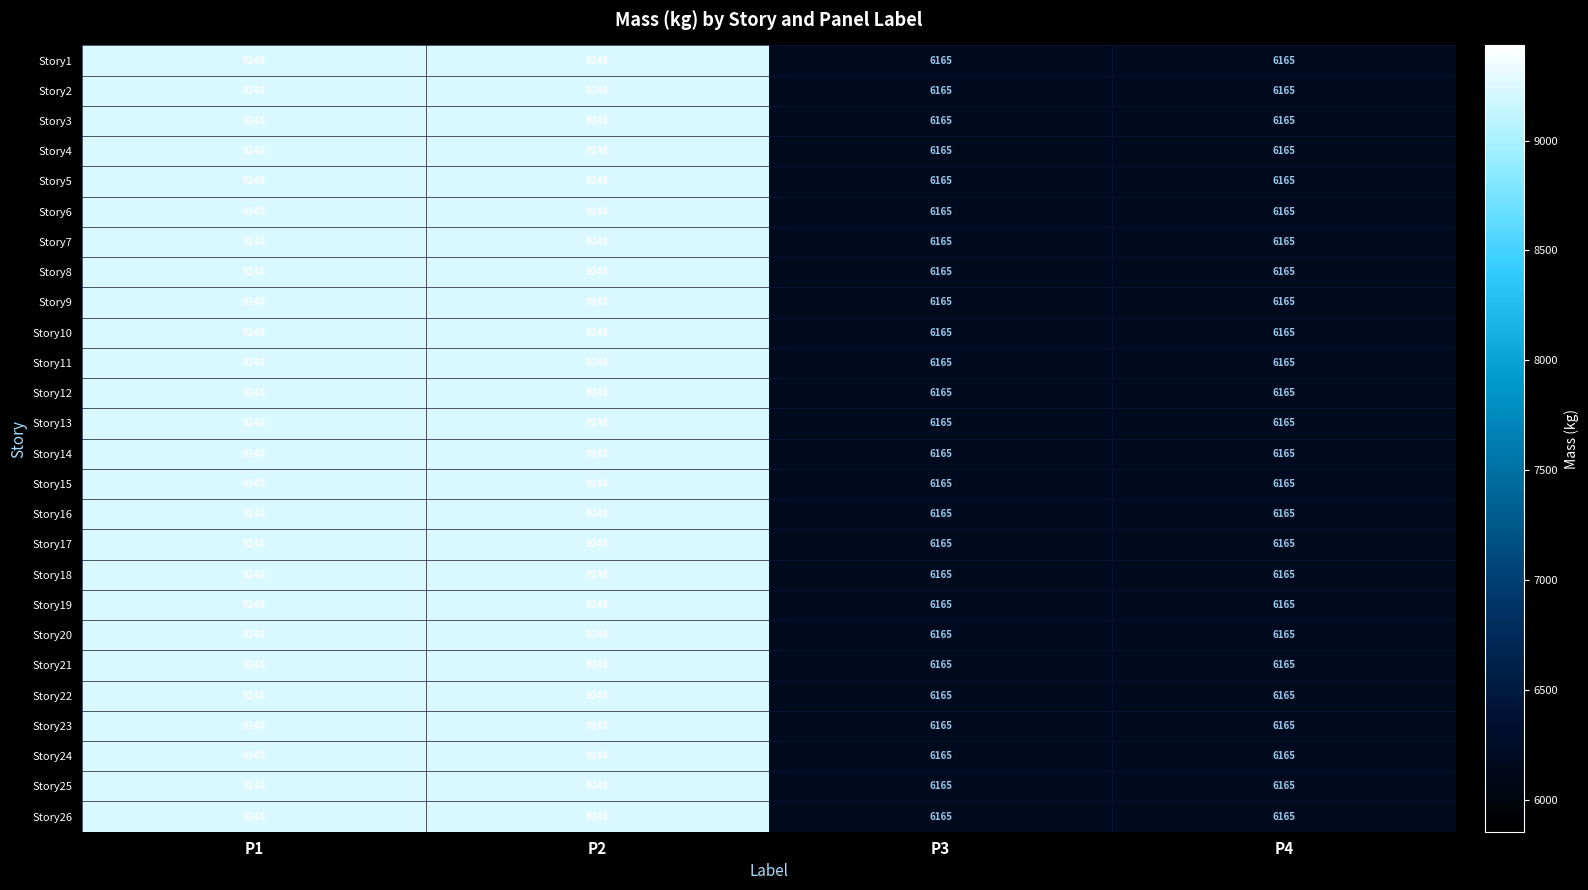

What is the difference between the maximum and minimum values in the Story21 series?

3083